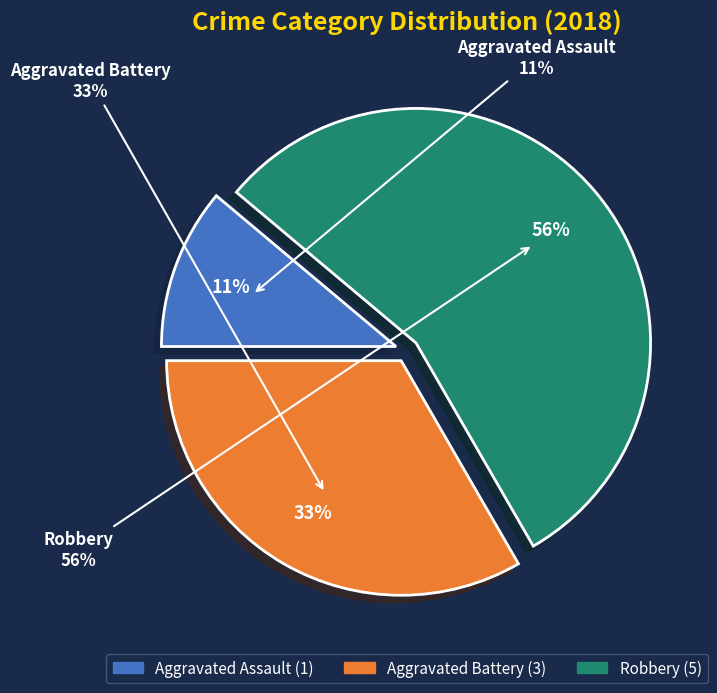

Which category has the smallest portion of the pie?

Aggravated Assault